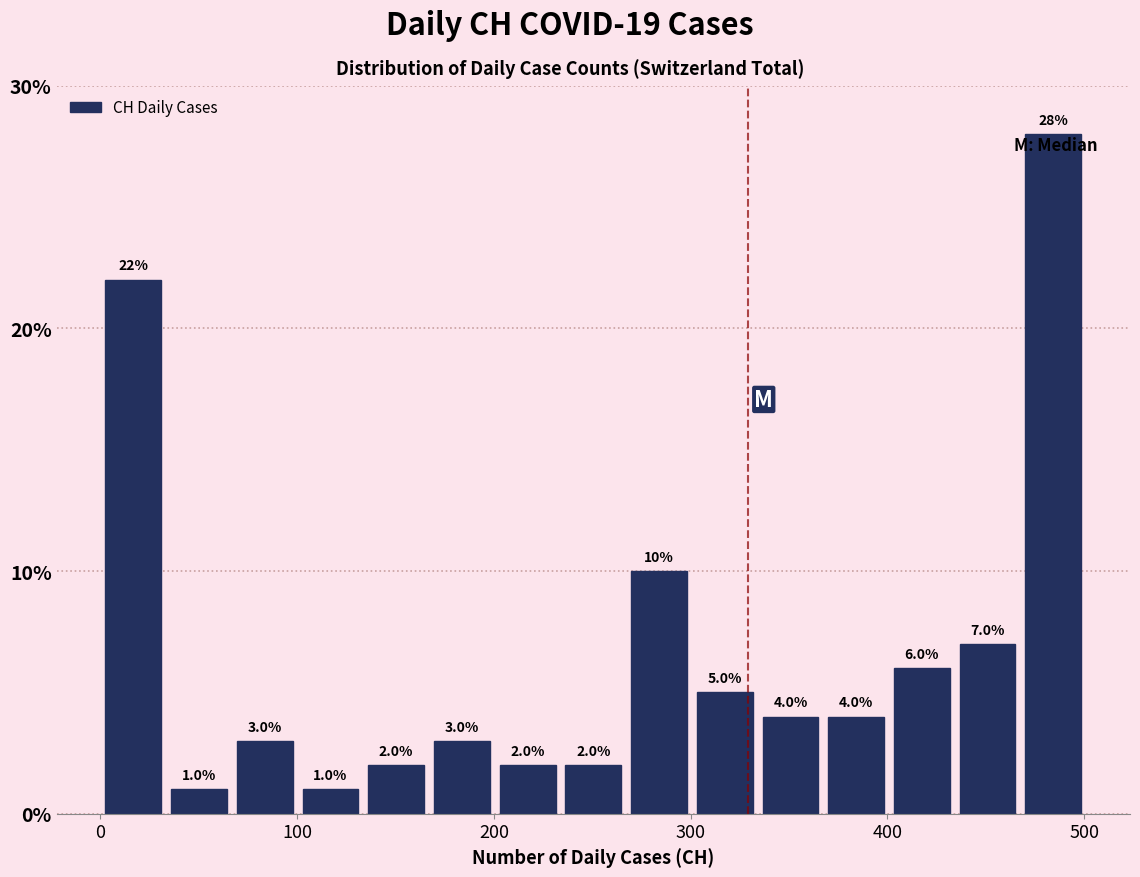

Around what value on the x-axis is the tallest bar? Give the approximate position of its centre, as read against the axis.

480